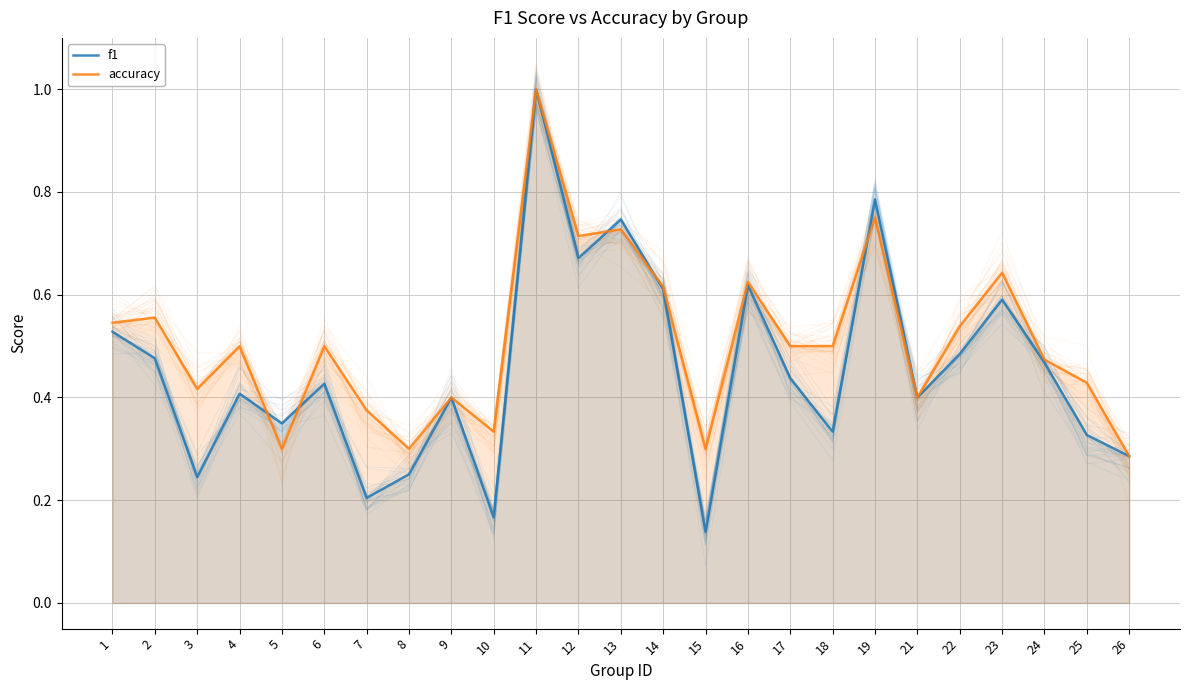

Is the value of accuracy at 3 greater than the value of f1 at 19?

No